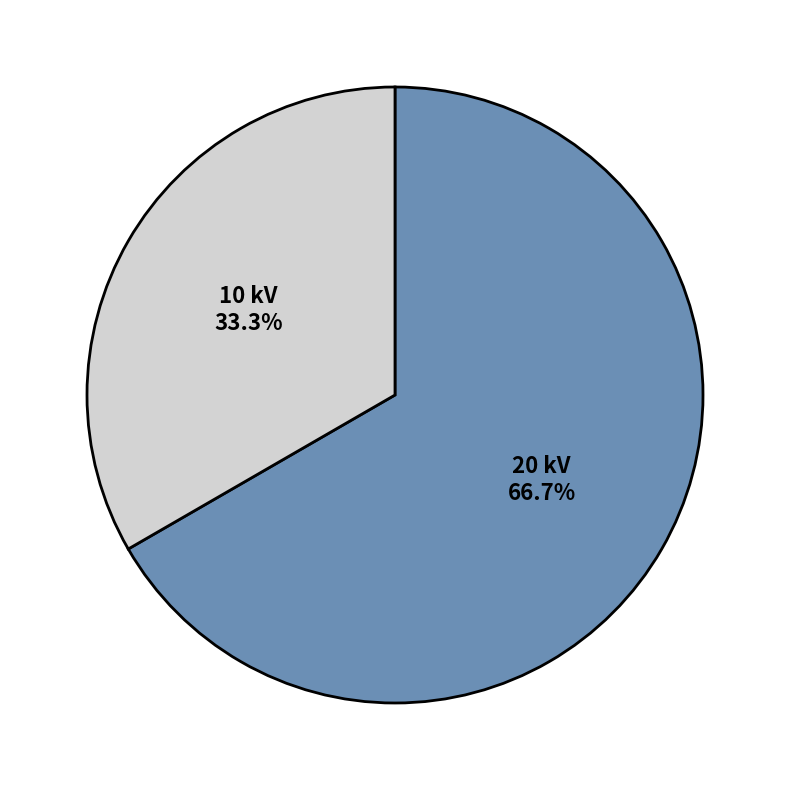

Does any single category account for the majority?

Yes